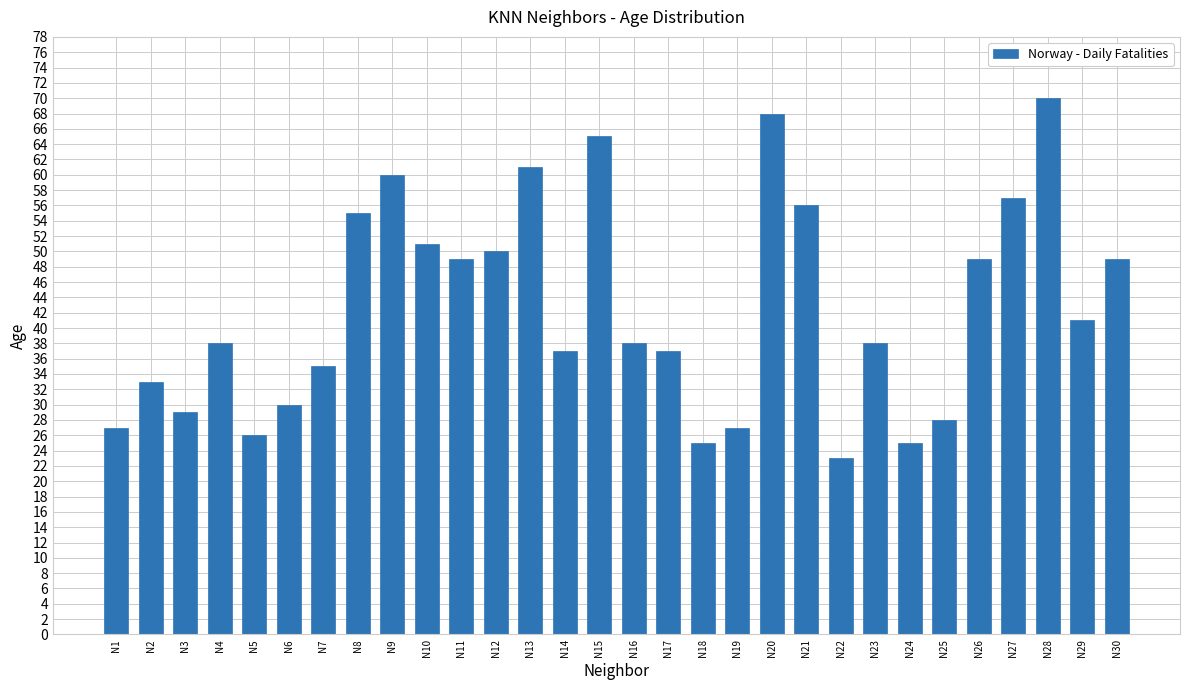

How many bars are there in total?

30